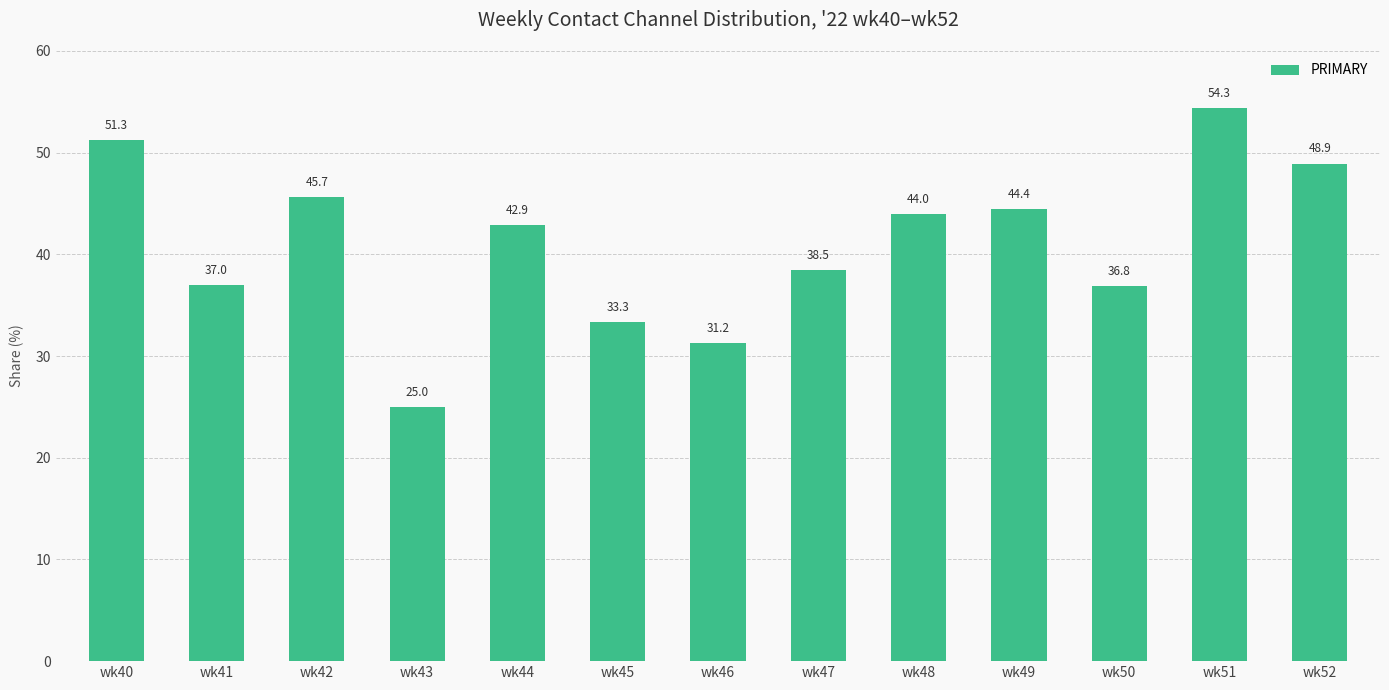

What is the smallest value displayed?

25.0